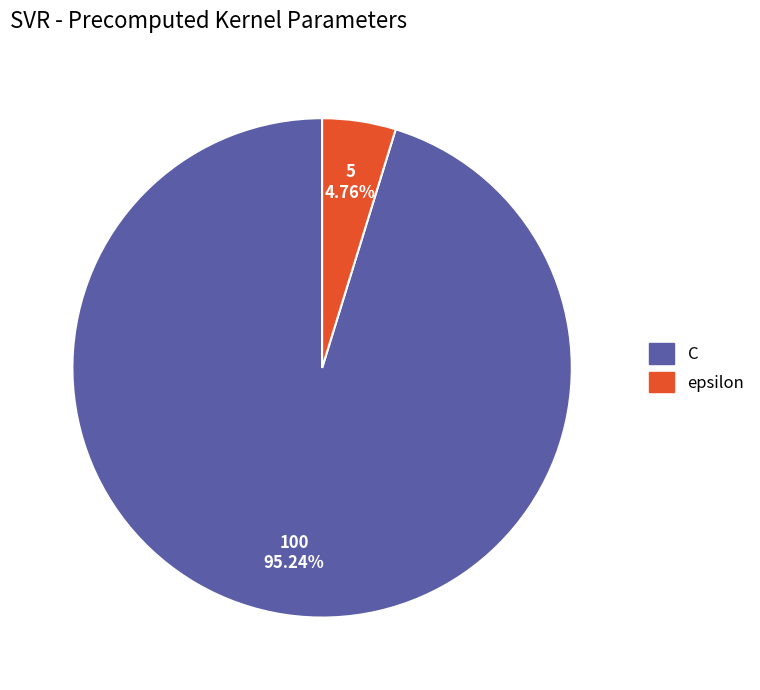

To the nearest percent, what percentage of the pie is C?

95%